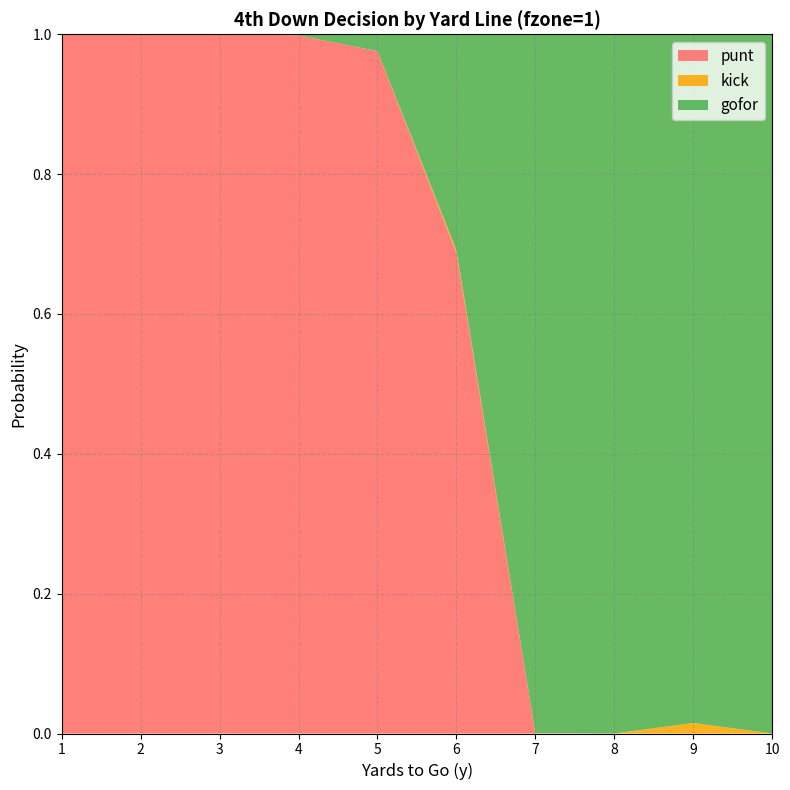

Between 1 and 2, which is larger?

1